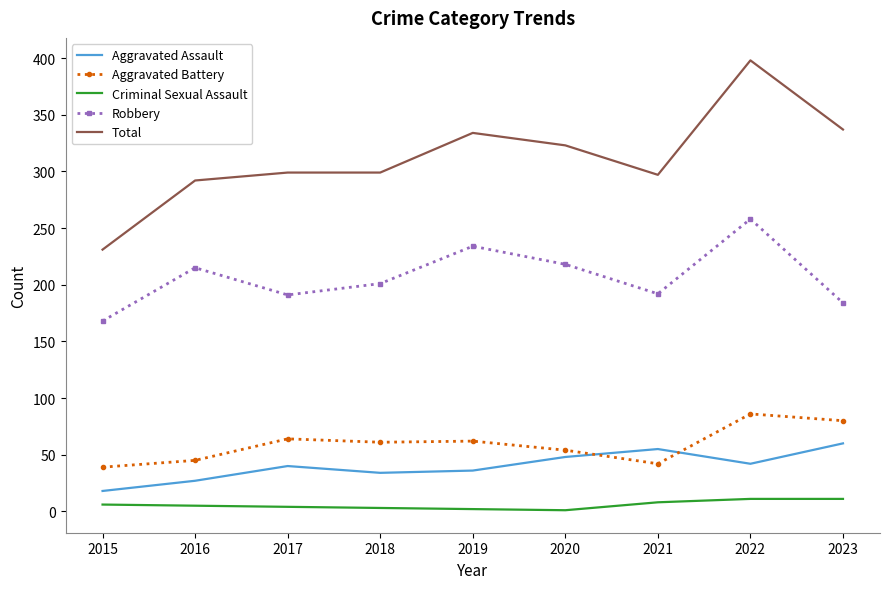

What is the spread (max minus min) of values at 2018?

296